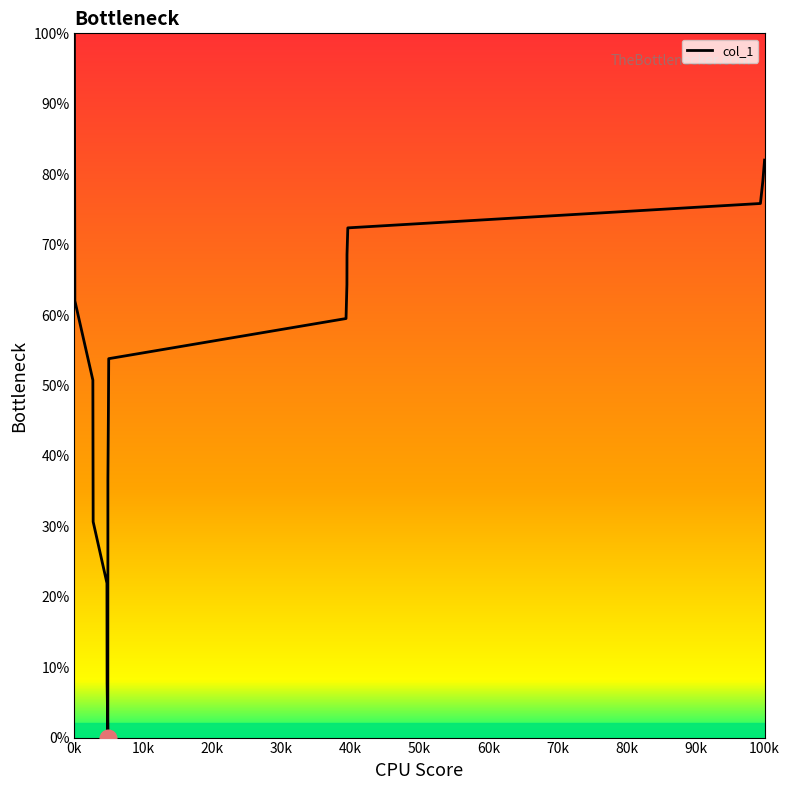

What is the maximum value shown in the chart?

100.0